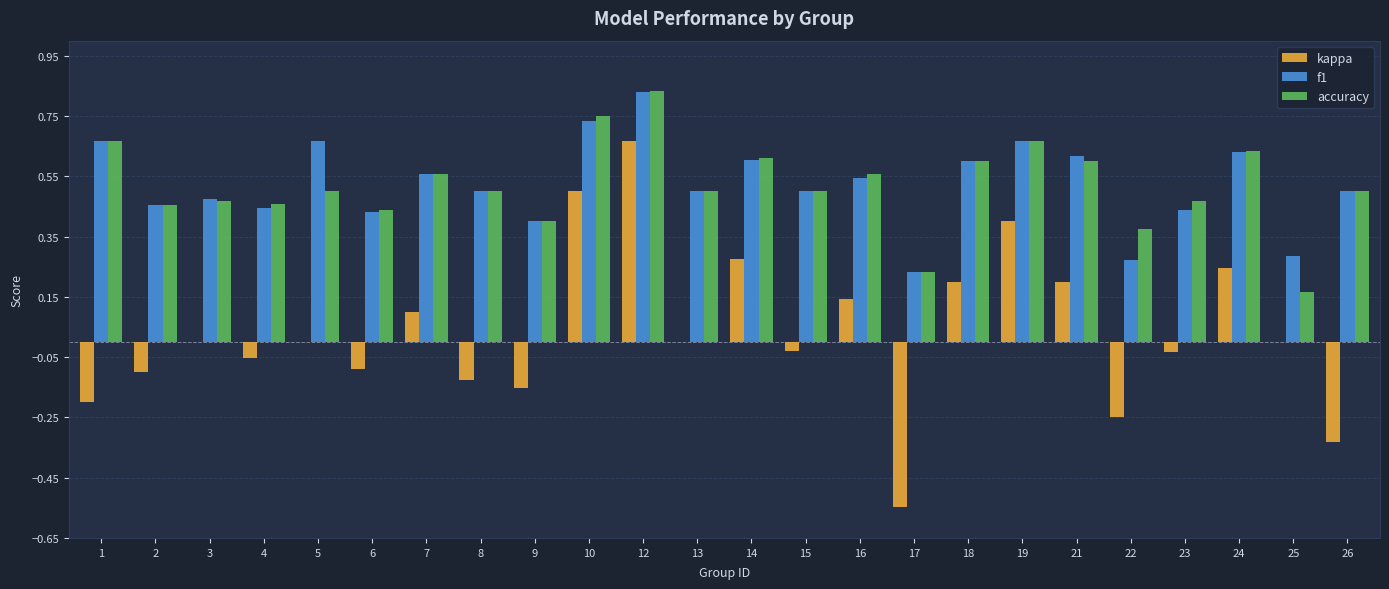

Which category has the highest value in the f1 series?

12